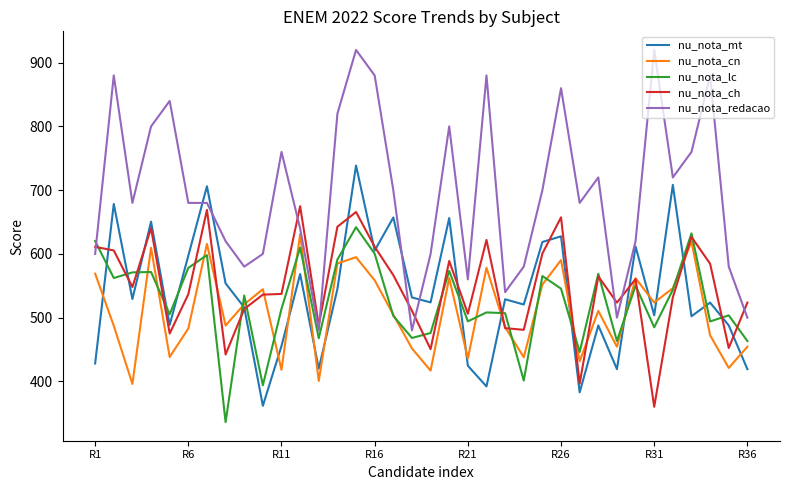

How many lines are shown in the chart?

5